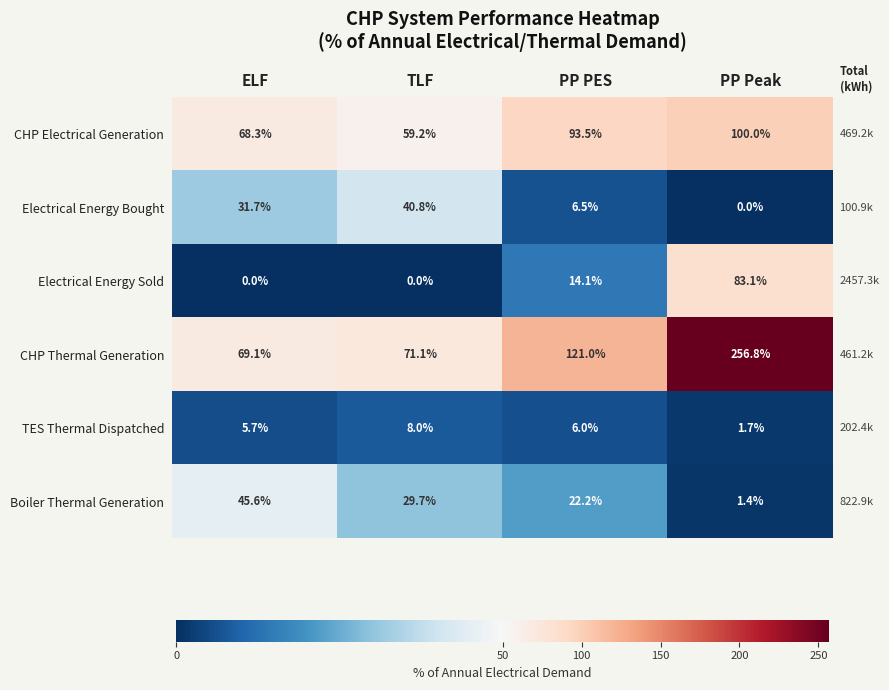

What is the total value across all series at TLF?

208.8